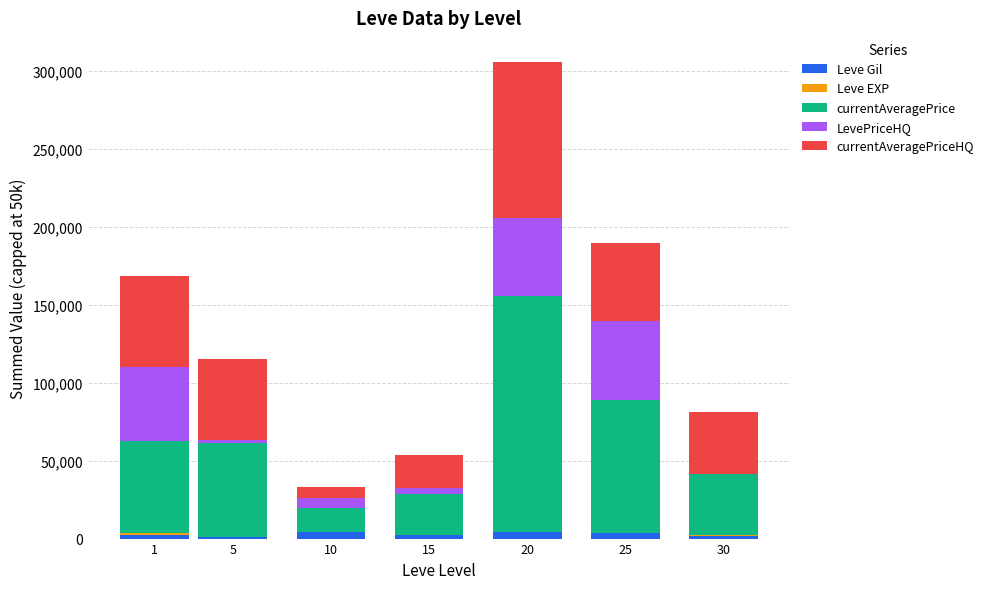

What is the sum of all Leve Gil values?

19449